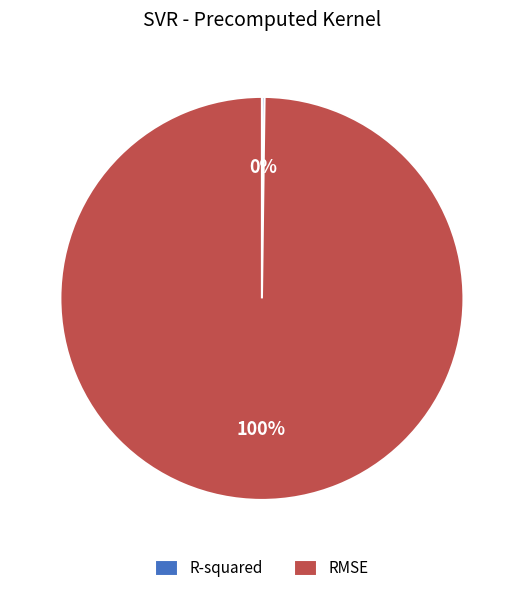

Which category has the biggest portion of the pie?

RMSE